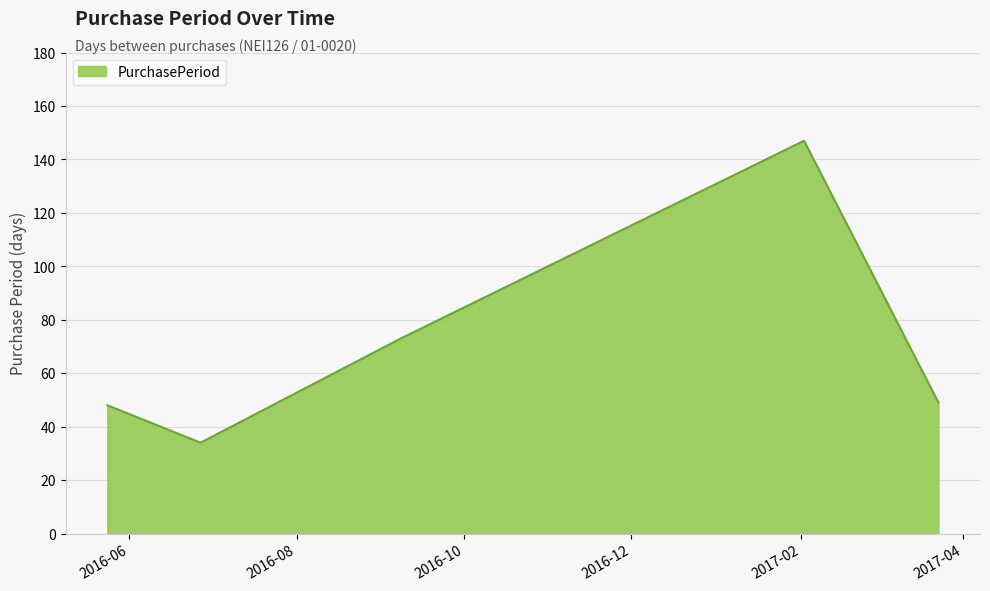

What is the average value?

70